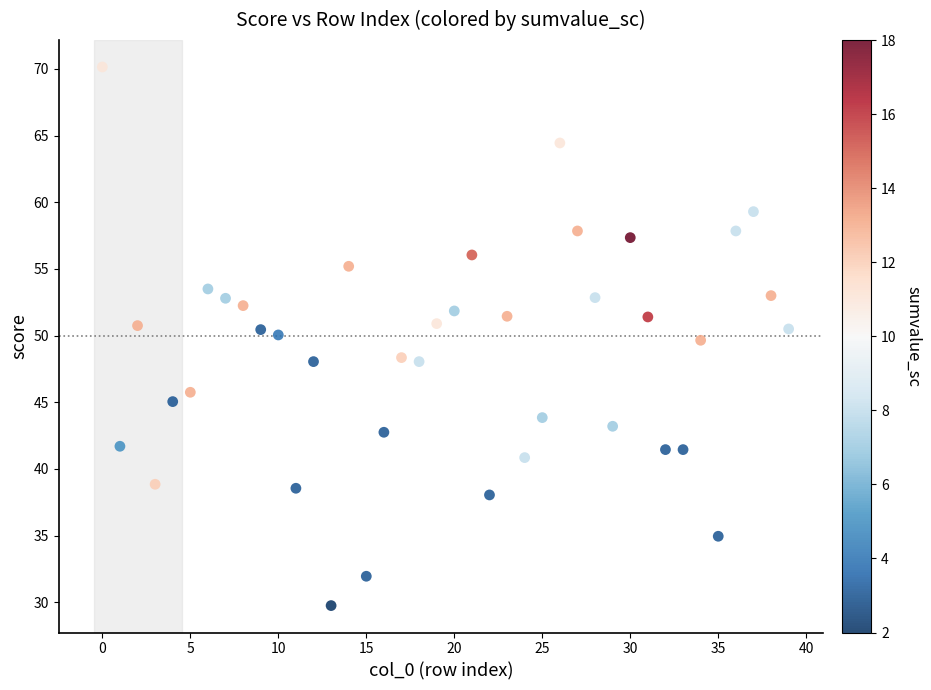

What is the range of Y values (max minus min)?

40.4